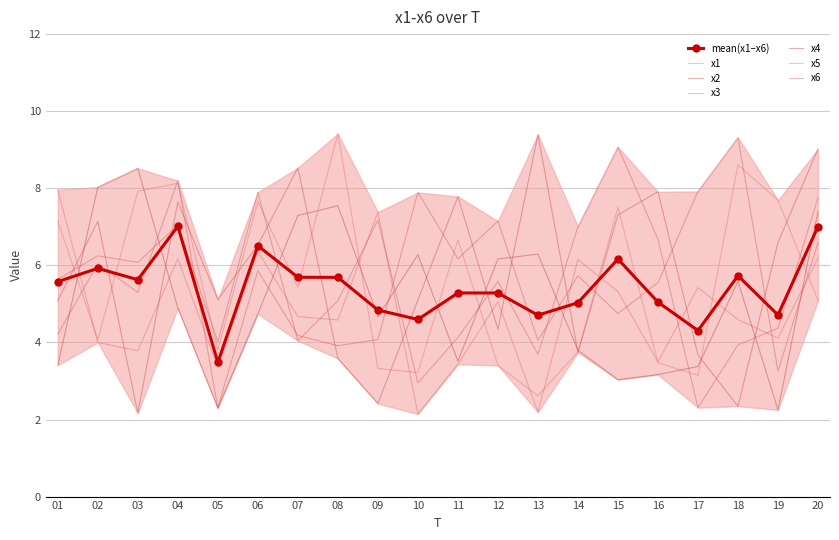

Is the value of x6 at 10 greater than the value of x3 at 20?

Yes